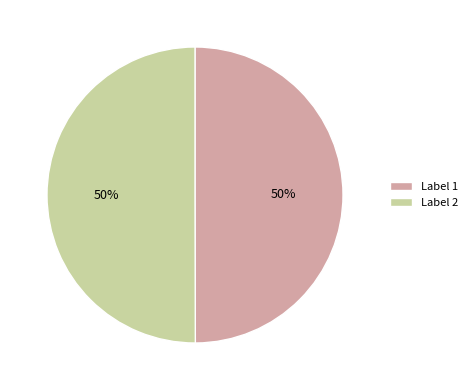

Combined, do Label 2 and Label 1 account for over 50%?

Yes